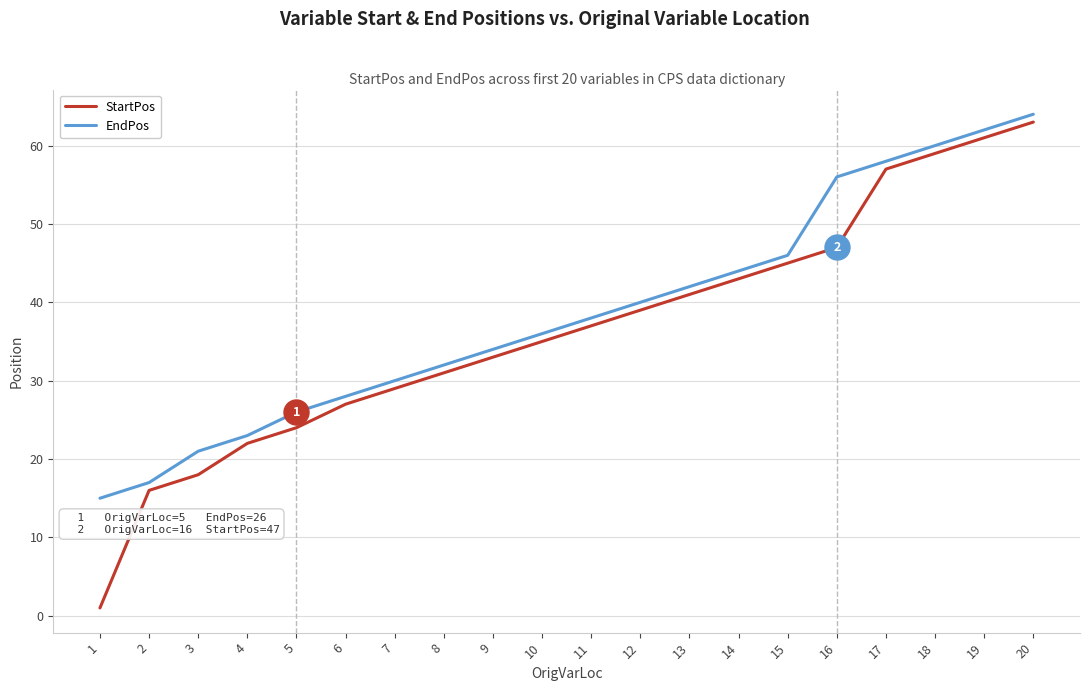

List the series in order of their peak value, highest first.

EndPos, StartPos